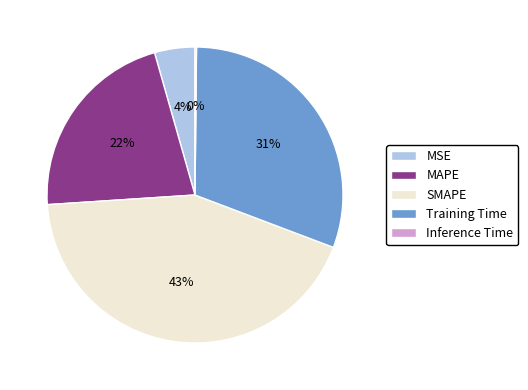

To the nearest percent, what percentage of the pie is MSE?

4%